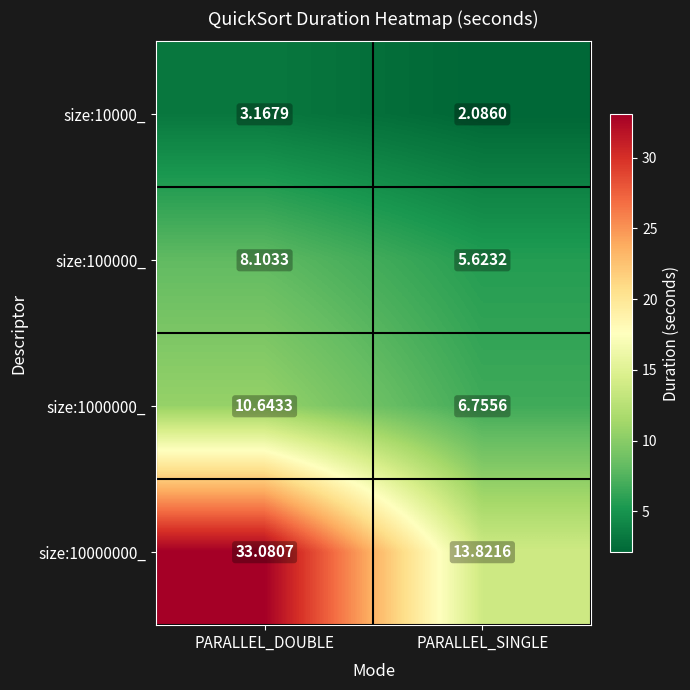

Which category has the highest value across all series?

PARALLEL_DOUBLE